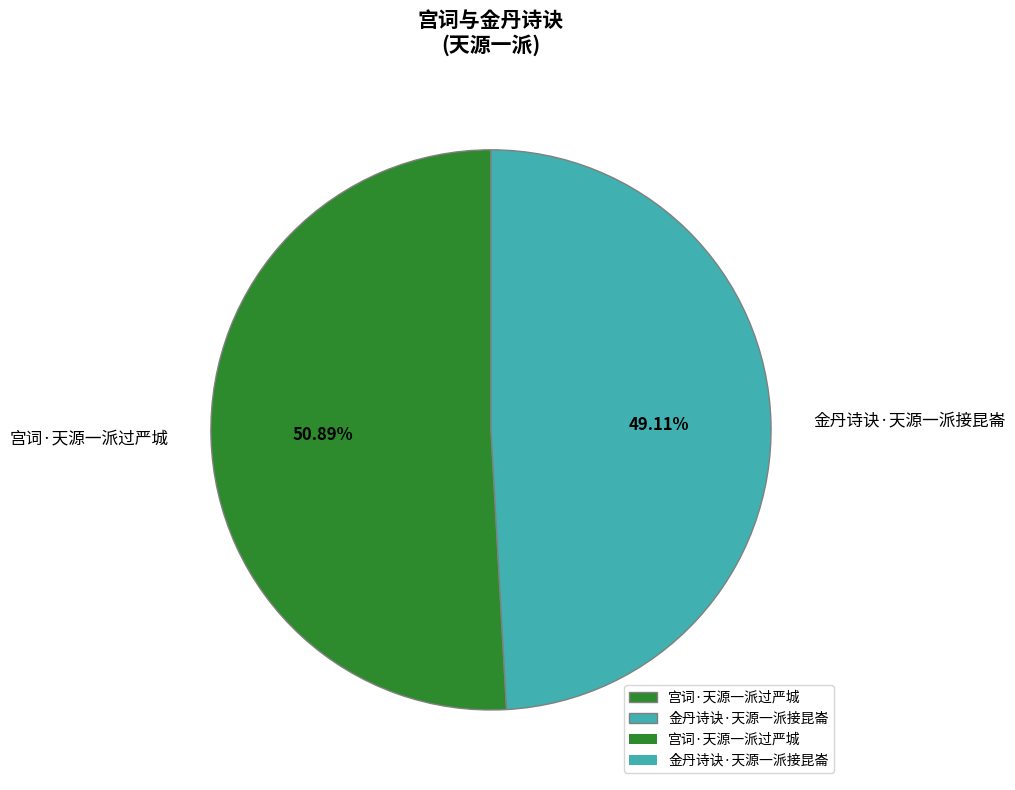

What percentage is NOT represented by 宫词·天源一派过严城?

49.1%